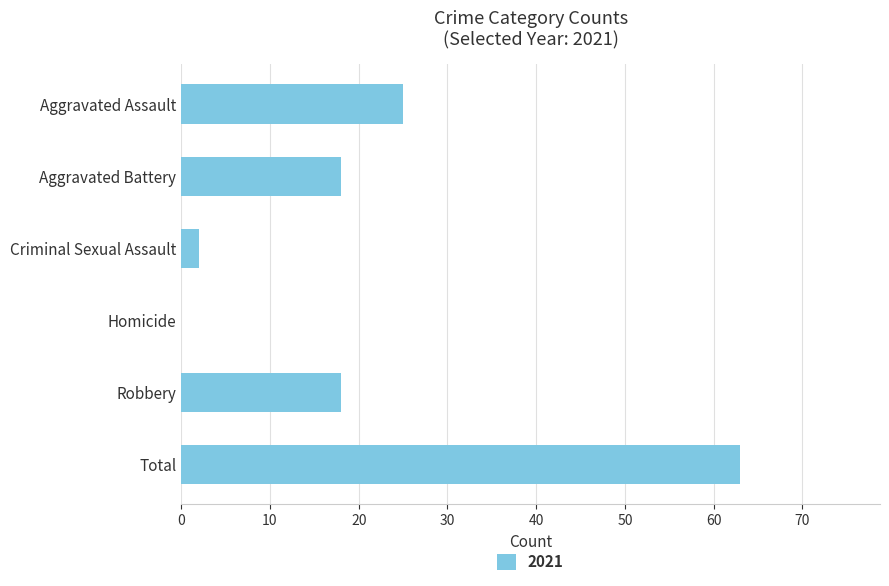

What is the sum of the values at Homicide and Total?

63